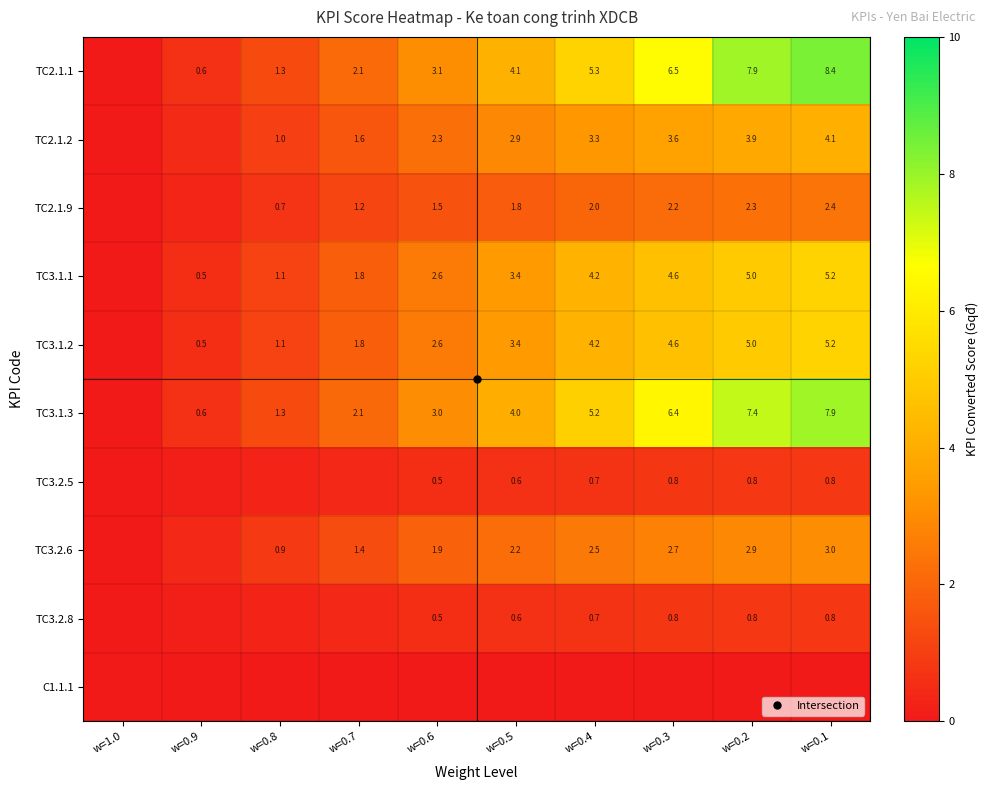

How many categories are shown in the chart?

10